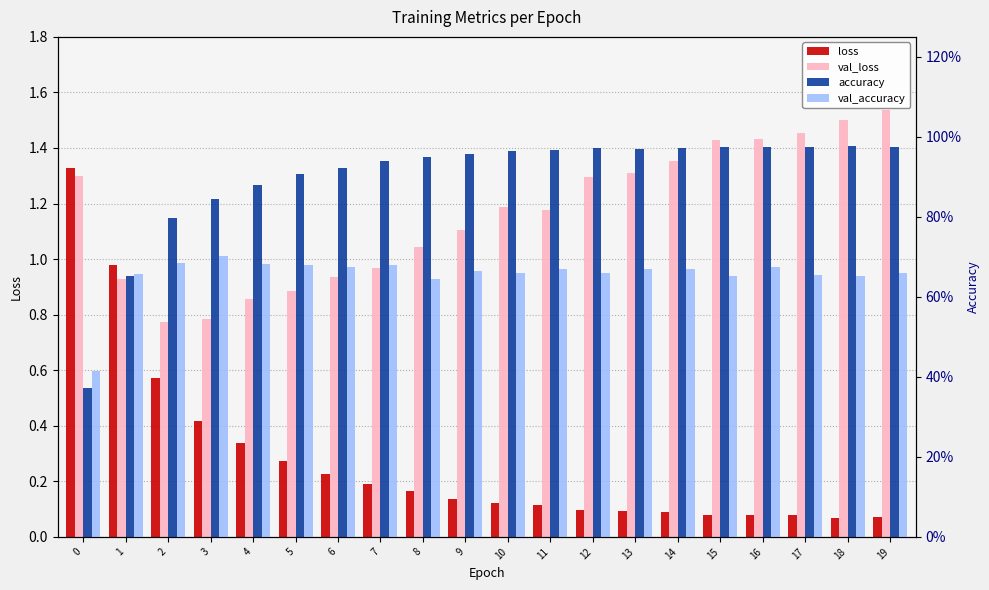

Rank the series by their maximum value, from lowest to highest.

val_accuracy, accuracy, loss, val_loss